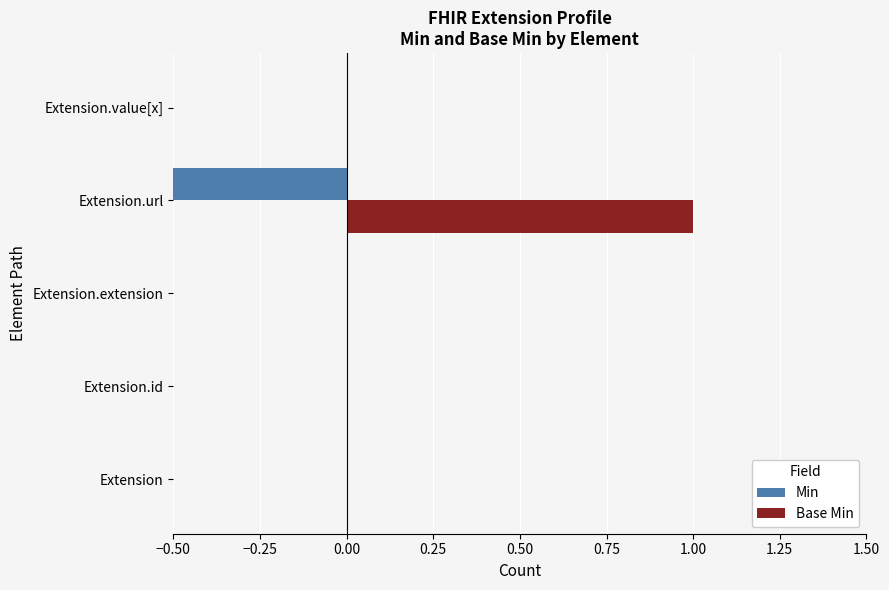

List the series in order of their peak value, highest first.

Base Min, Min